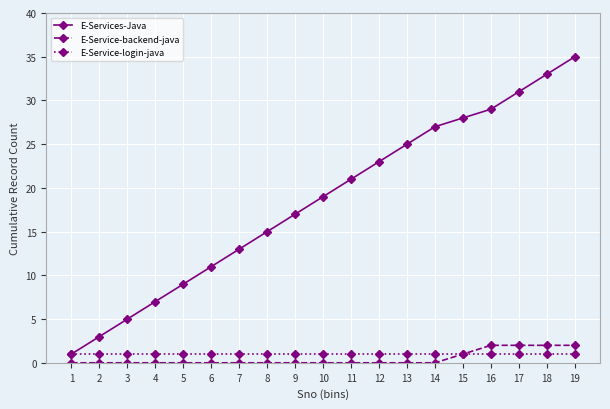

At which category does the chart reach its peak across all series?

19